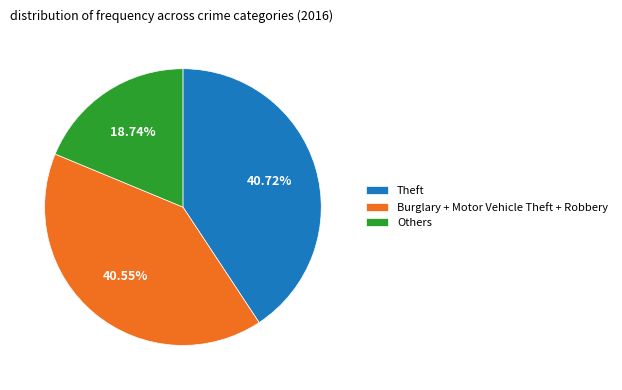

Which slice is the smallest?

Others